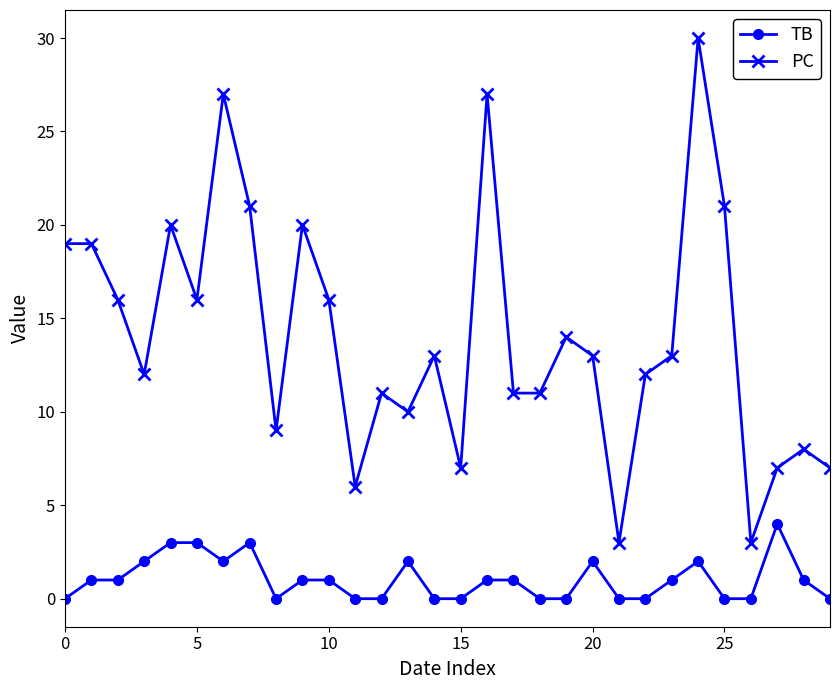

Which series has the largest range (max minus min)?

PC